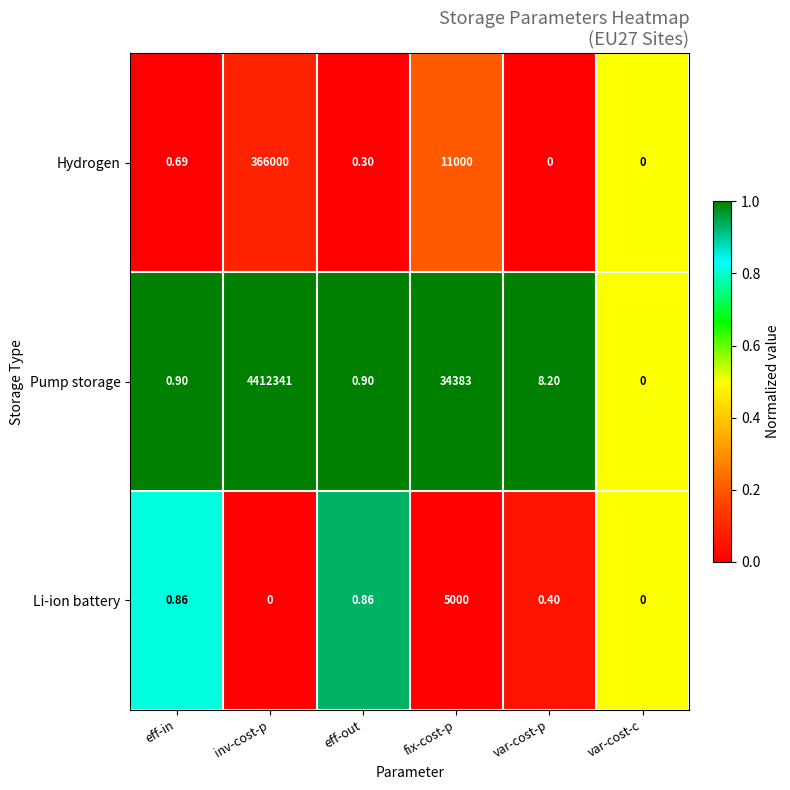

How many values in the Hydrogen series exceed 0?

4